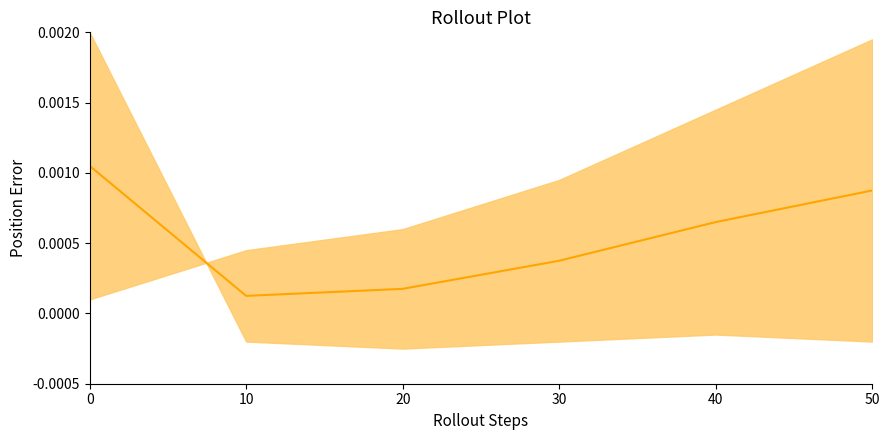

Rank the categories by value from highest to lowest.

0, 50, 40, 30, 20, 10